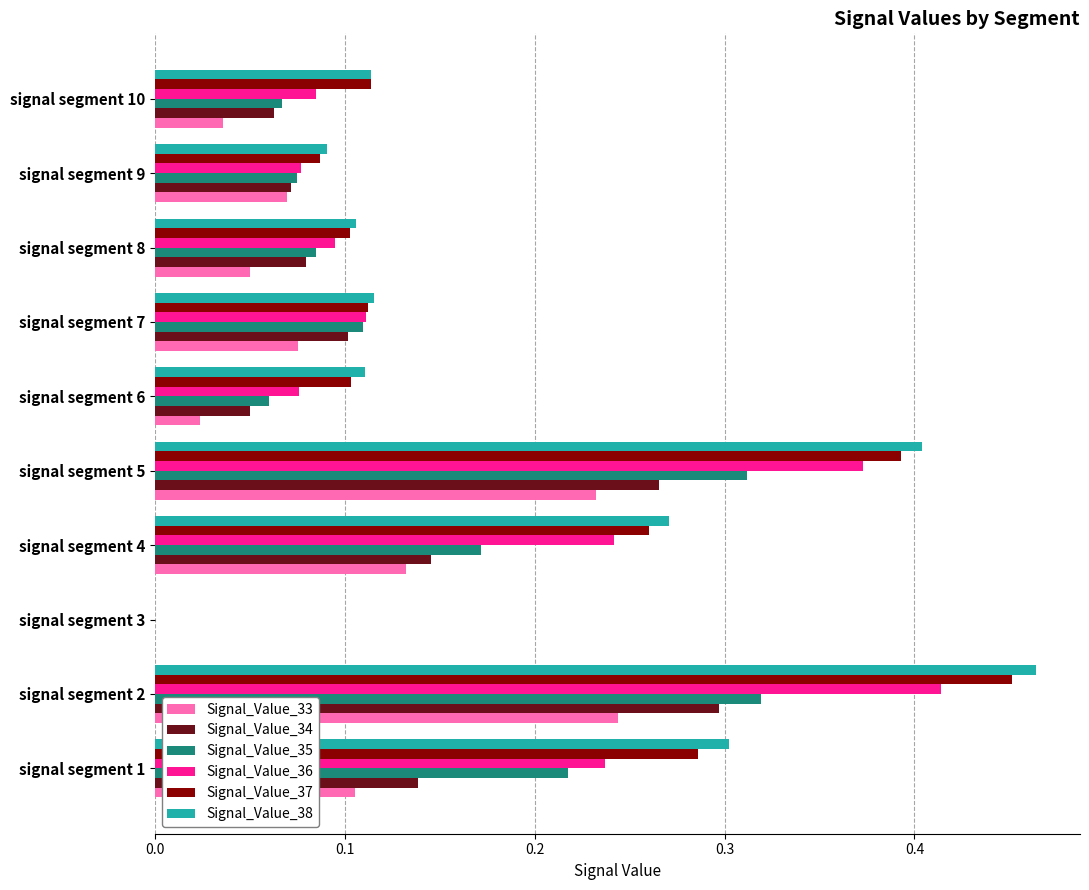

Which series changed the most between signal segment 3 and signal segment 4?

Signal_Value_38